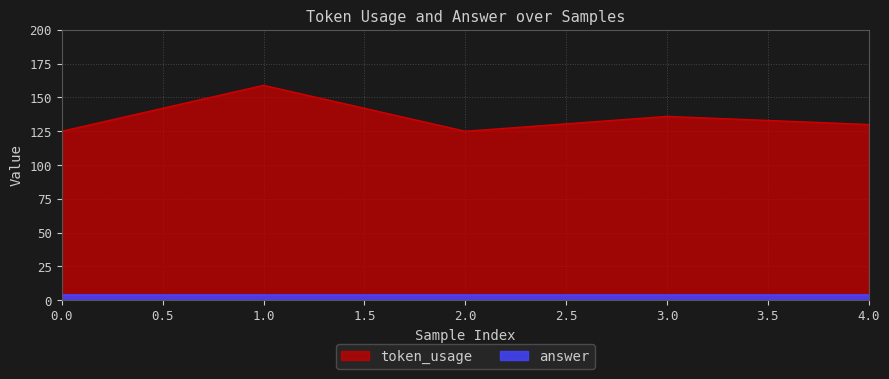

Rank the categories by value from lowest to highest.

0, 2, 4, 3, 1